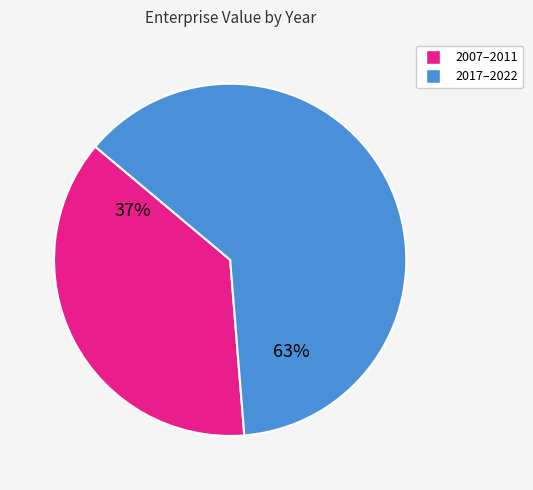

Does any single category account for the majority?

Yes